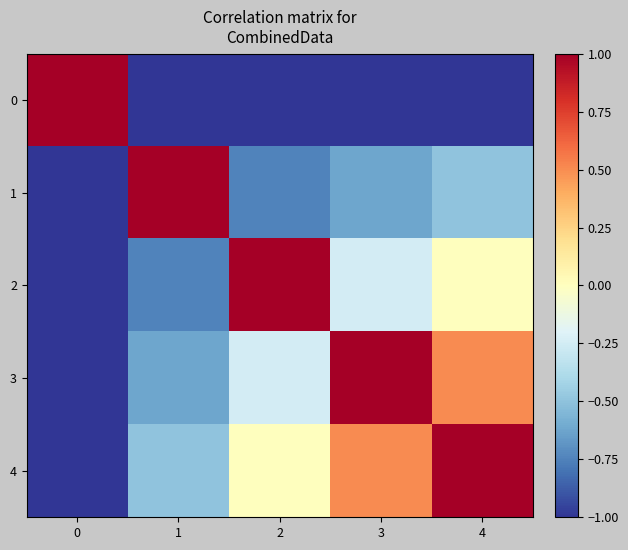

What is the greatest value displayed?

1.0